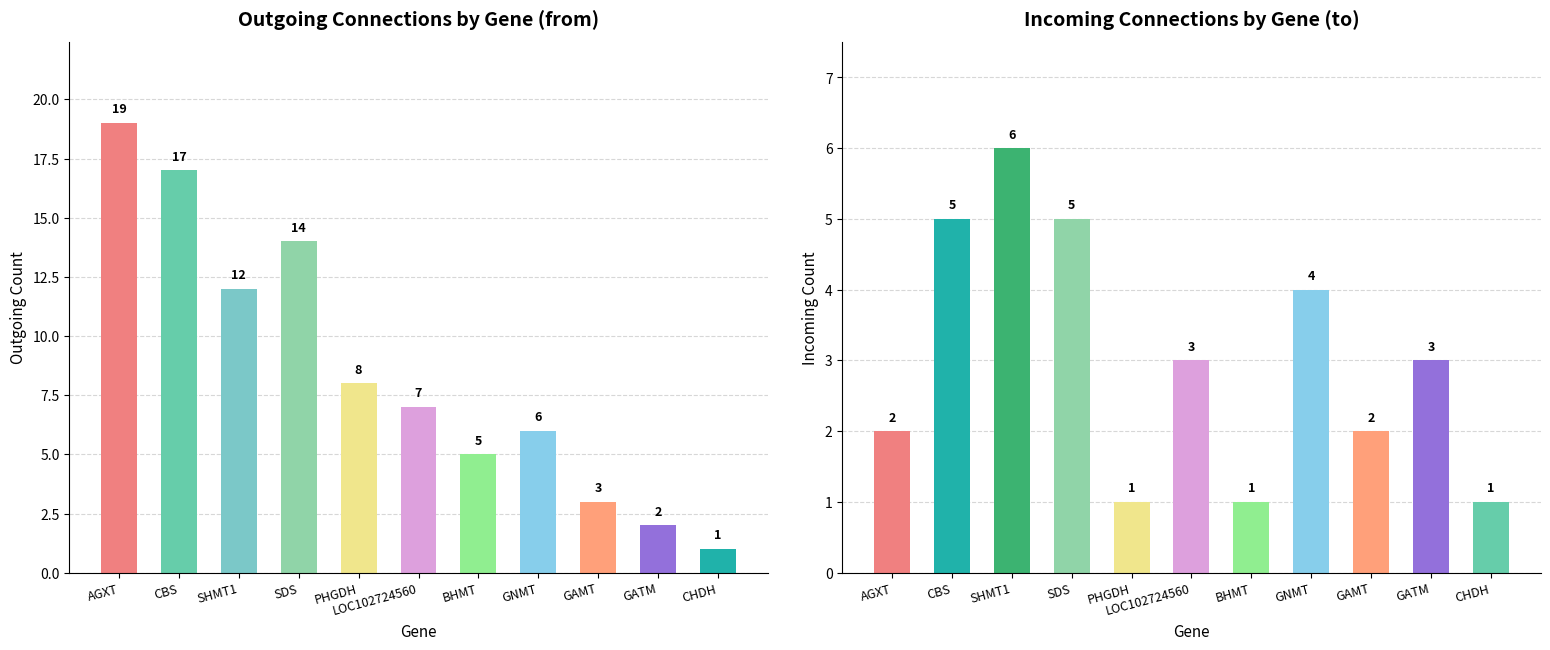

At which label does Incoming Connections reach its minimum?

PHGDH